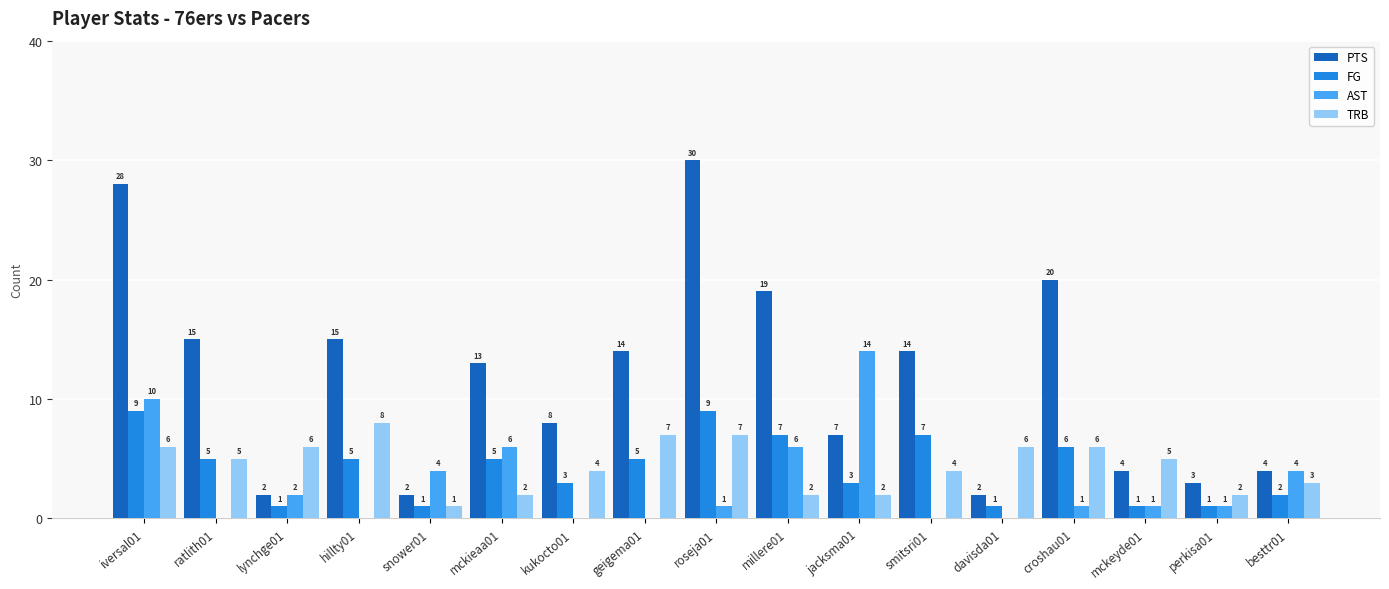

What is the total value across all series at lynchge01?

11